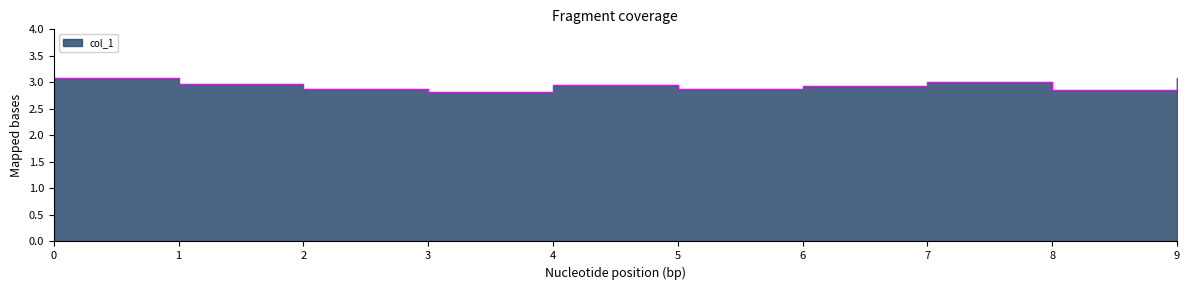

True or false: the data shows 1.3 at 8.

False